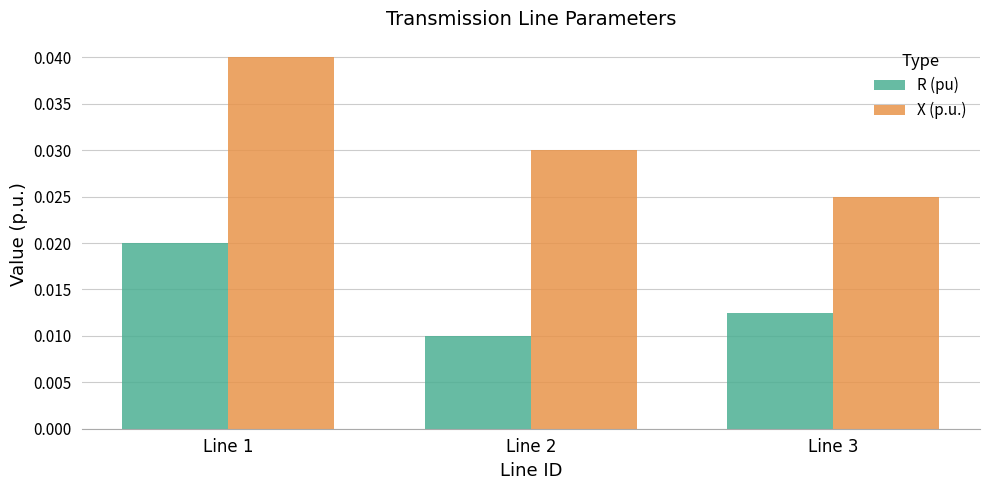

How many X (p.u.) values are between 0 and 1?

3